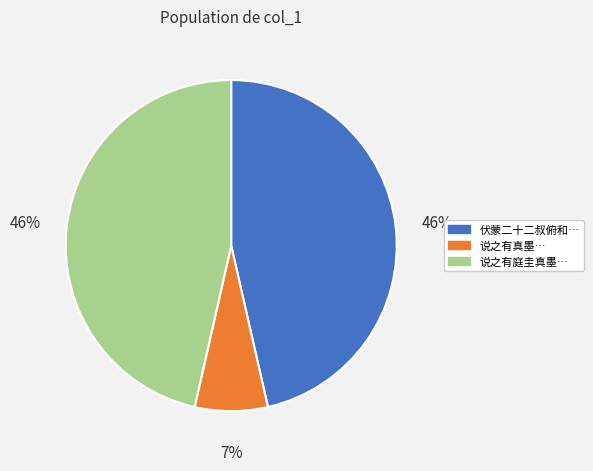

Is there any slice that represents more than half of the pie?

No